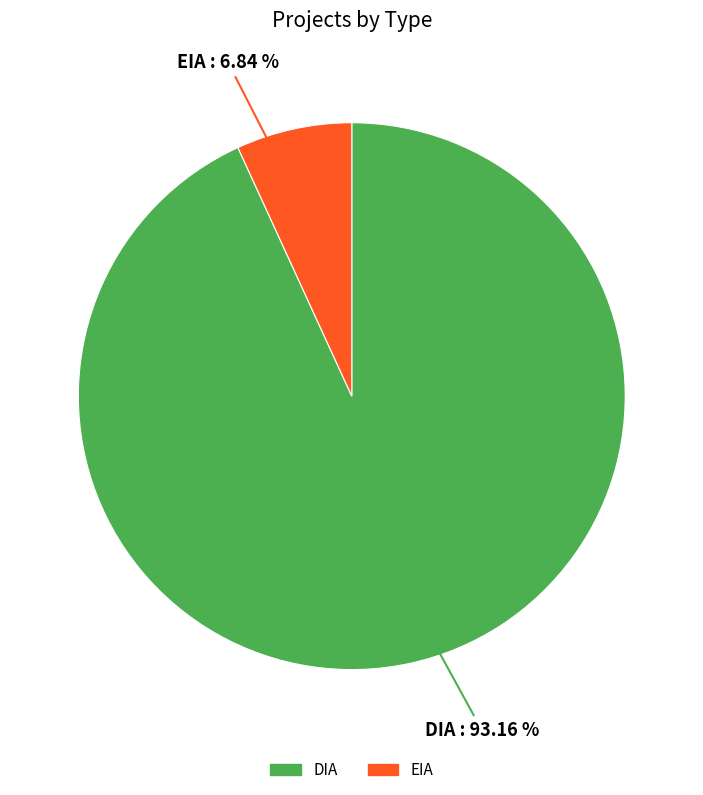

True or false: DIA accounts for 93% of the total.

True